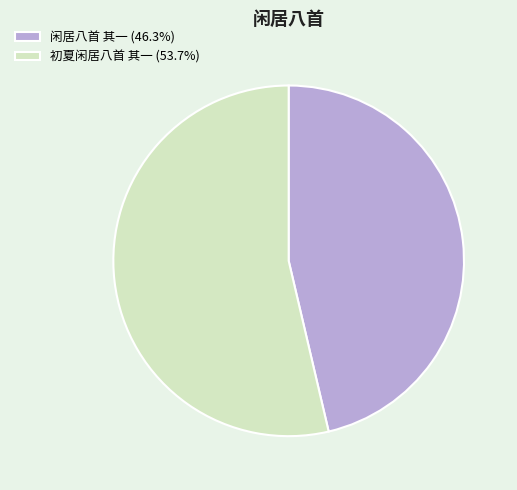

Is there any slice that represents more than half of the pie?

Yes